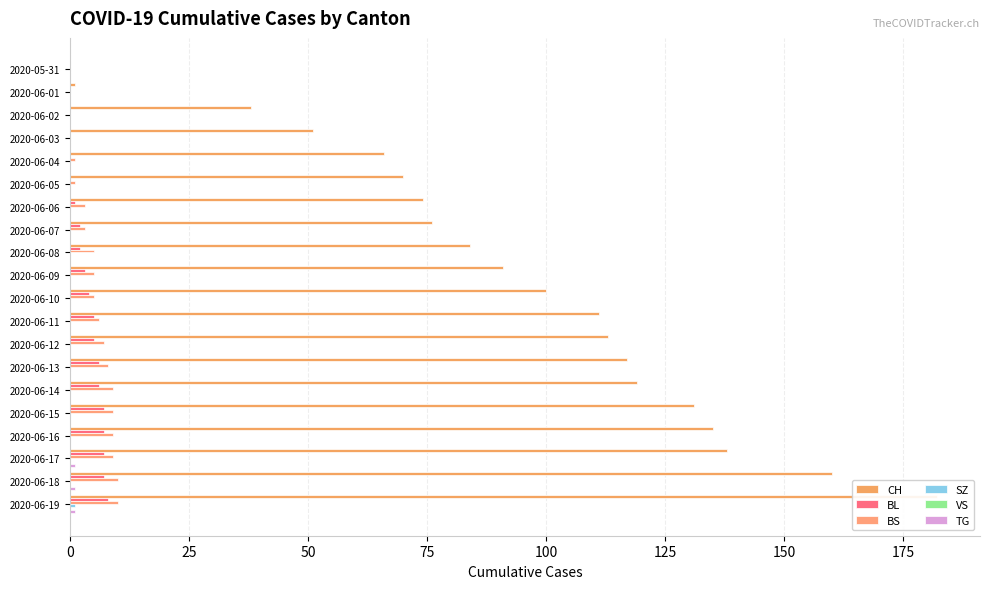

Reading left to right, what are all the values shown in this chart?

CH: 0.0	1.0	38.0	51.0	66.0	70.0	74.0	76.0	84.0	91.0	100.0	111.0	113.0	117.0	119.0	131.0	135.0	138.0	160.0	182.0
BL: 0.0	0.0	0.0	0.0	0.0	0.0	1.0	2.0	2.0	3.0	4.0	5.0	5.0	6.0	6.0	7.0	7.0	7.0	7.0	8.0
BS: 0.0	0.0	0.0	0.0	1.0	1.0	3.0	3.0	5.0	5.0	5.0	6.0	7.0	8.0	9.0	9.0	9.0	9.0	10.0	10.0
SZ: 0.0	0.0	0.0	0.0	0.0	0.0	0.0	0.0	0.0	0.0	0.0	0.0	0.0	0.0	0.0	0.0	0.0	0.0	0.0	1.0
VS: 0.1	0.1	0.1	0.1	0.1	0.1	0.1	0.1	0.1	0.1	0.1	0.1	0.1	0.1	0.1	0.1	0.1	0.1	0.1	0.1
TG: 0.0	0.0	0.0	0.0	0.0	0.0	0.0	0.0	0.0	0.0	0.0	0.0	0.0	0.0	0.0	0.0	0.0	1.0	1.0	1.0